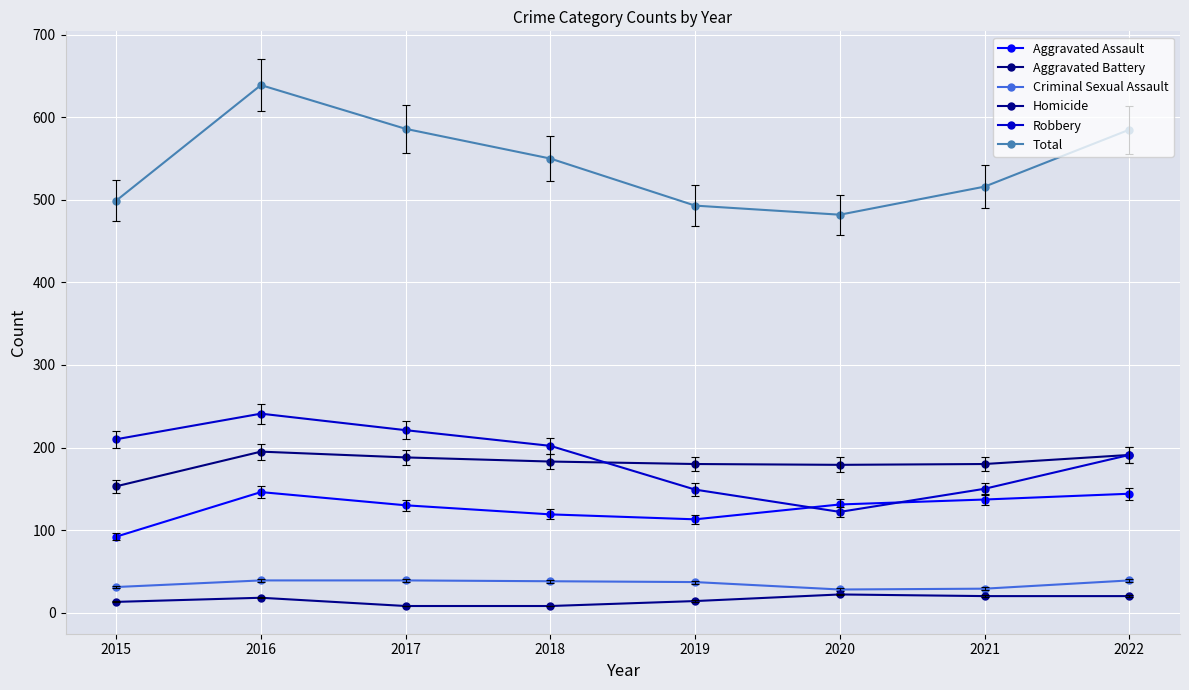

In Homicide, how many points are higher than both neighbors (excluding endpoints)?

2